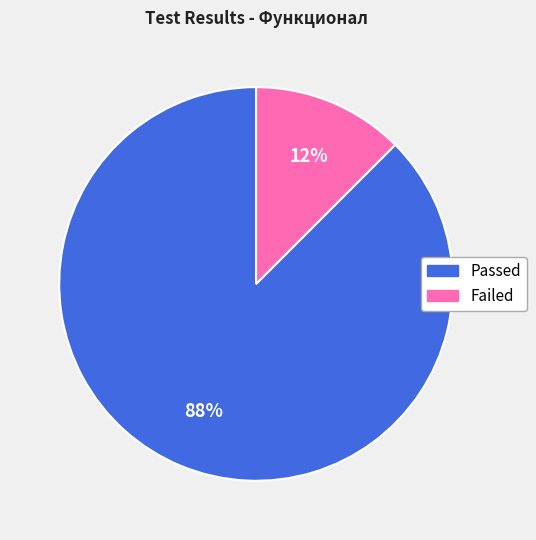

Between Passed and Failed, which is larger?

Passed